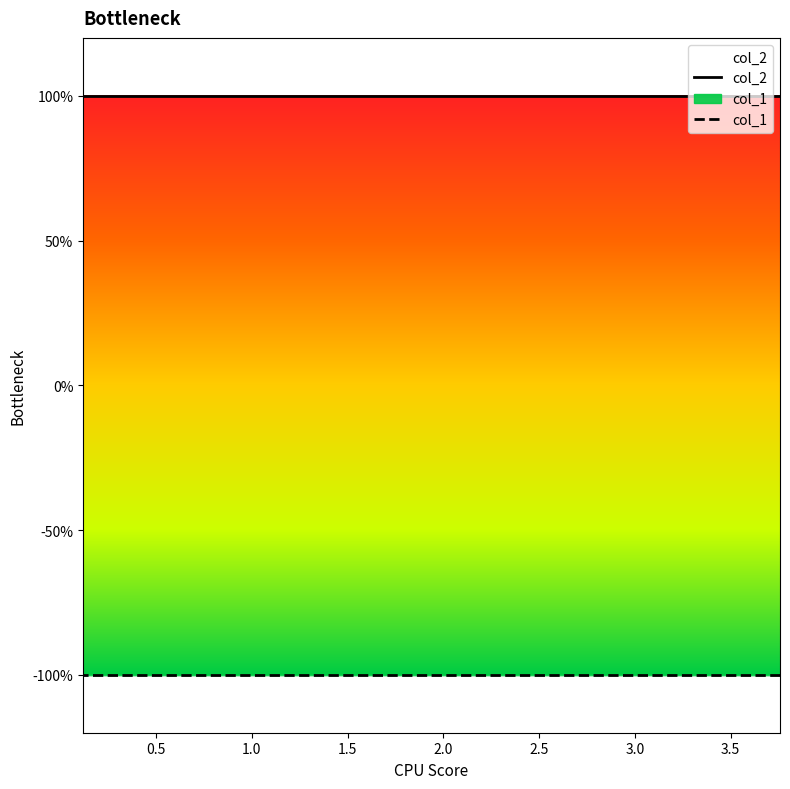

What is the minimum value for col_1?

-1